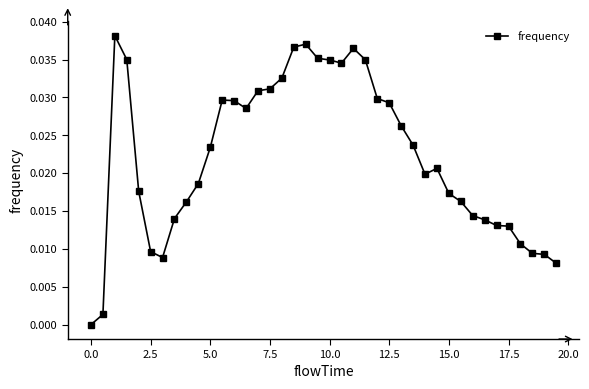

True or false: there are more than 0 points higher than both neighbors.

True